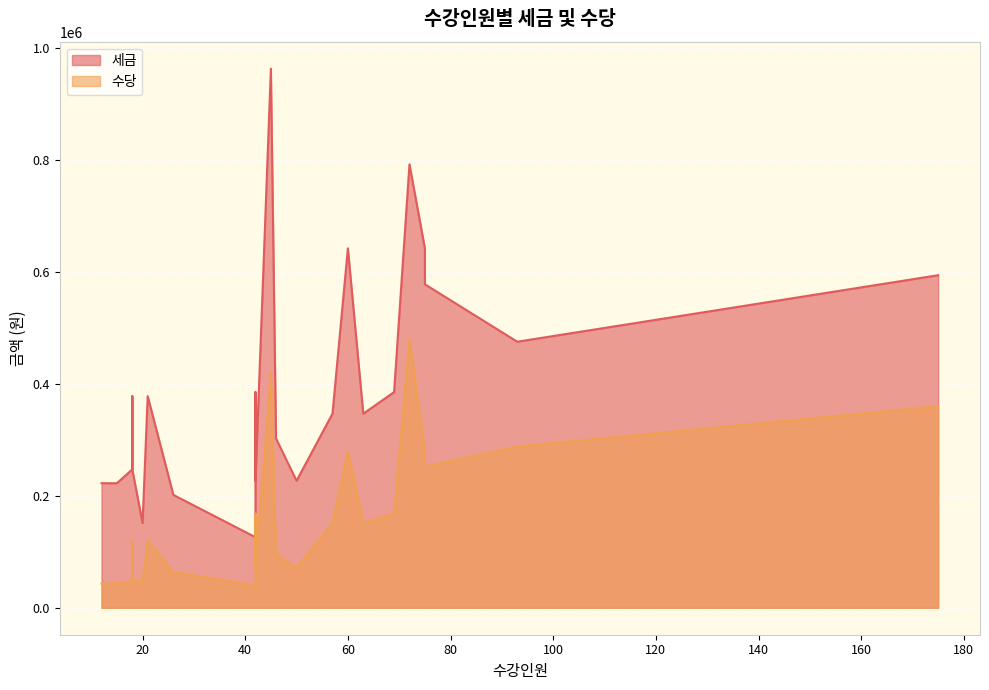

True or false: 세금 and 수당 cross at least once.

False